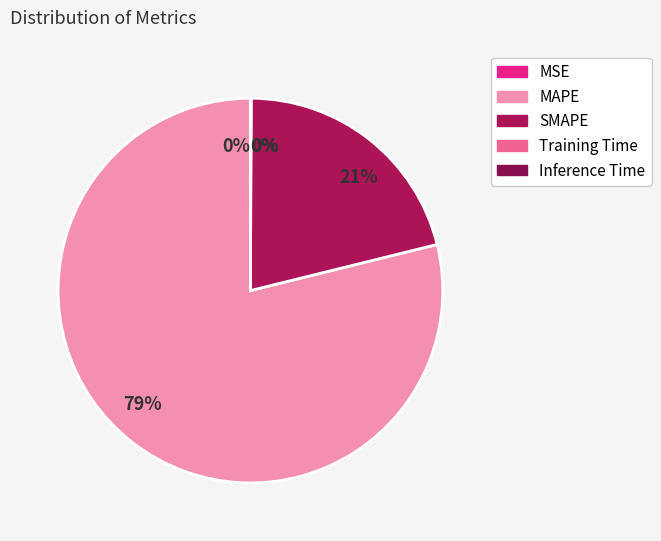

To the nearest percent, what portion does MAPE represent?

79%